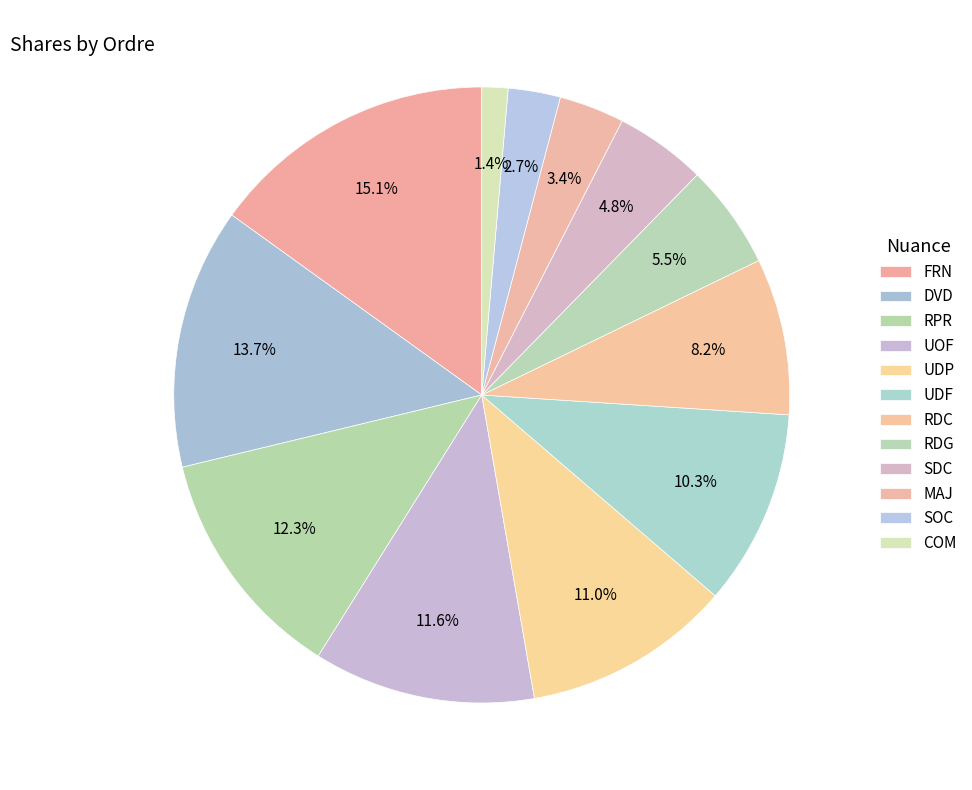

How many segments does this pie chart have?

12